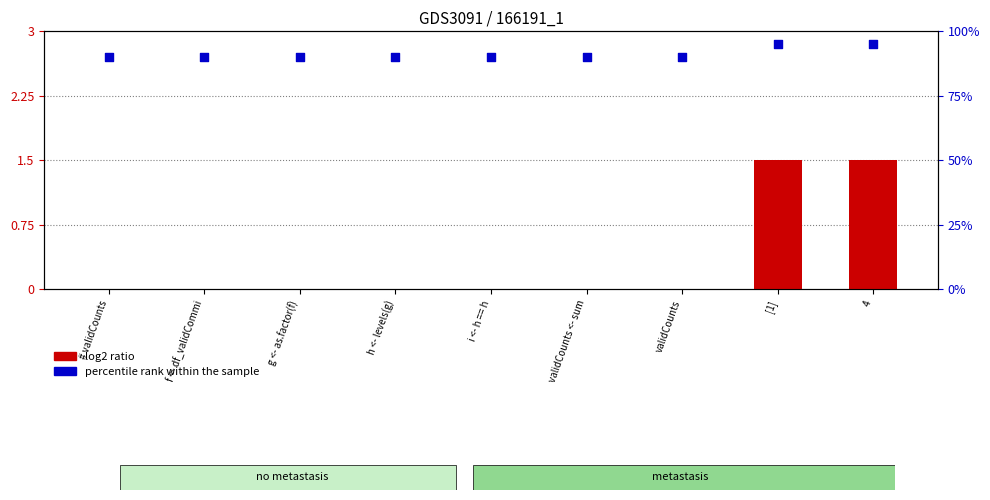

Which series has the largest Y range (max minus min)?

percentile rank within the sample